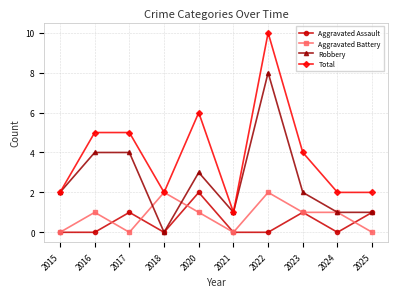

Does the chart have visible grid lines?

Yes